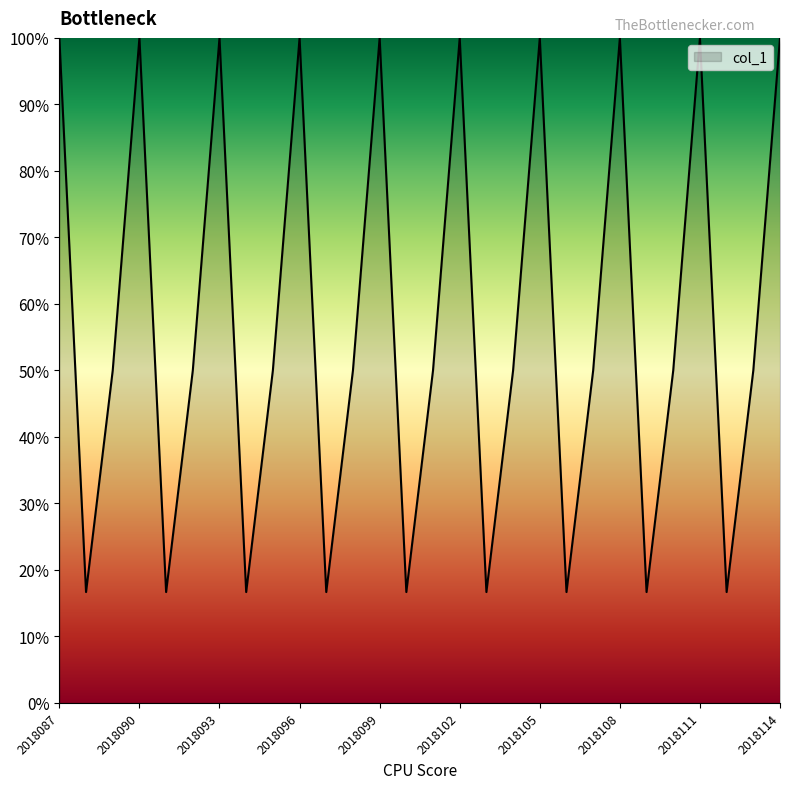

What is the greatest value displayed?

100.0